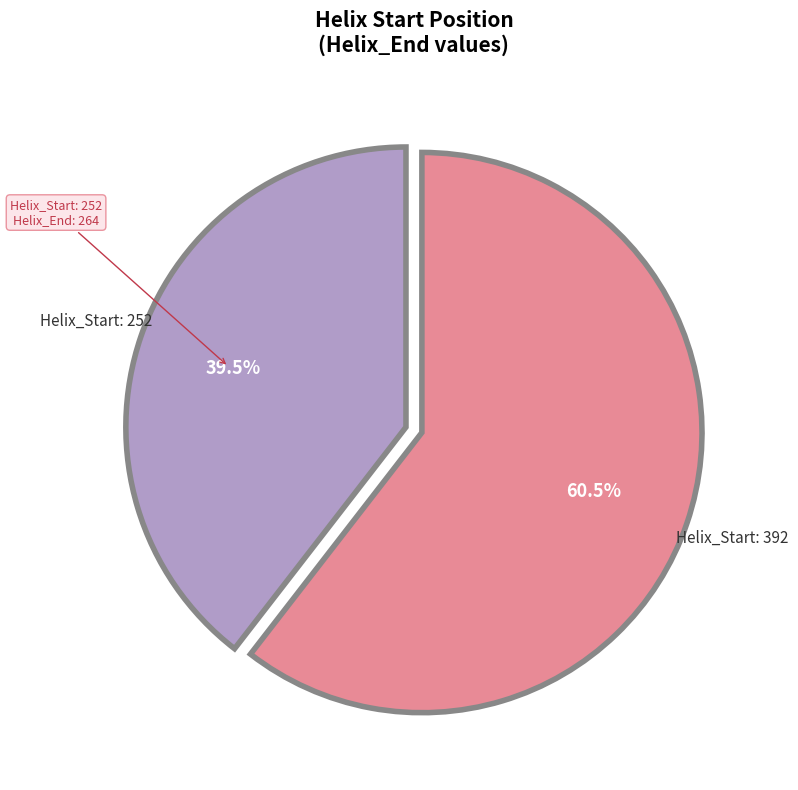

Is there any slice that represents more than half of the pie?

Yes